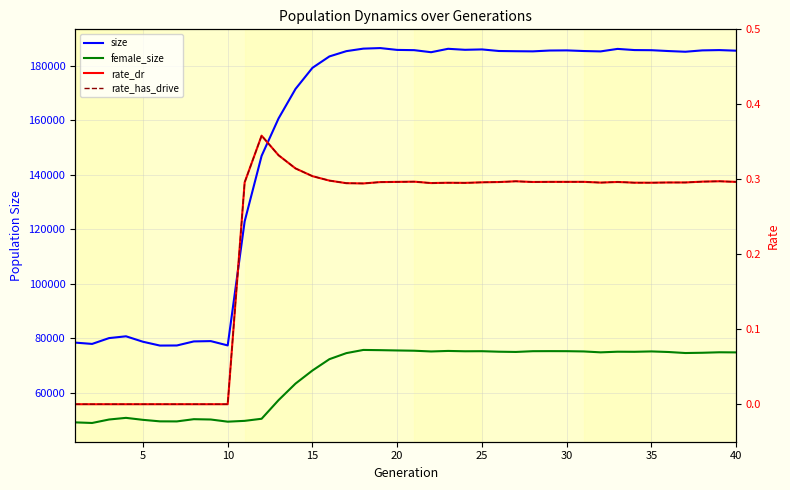

What are all the series names shown in the legend?

size, female_size, rate_dr, rate_has_drive